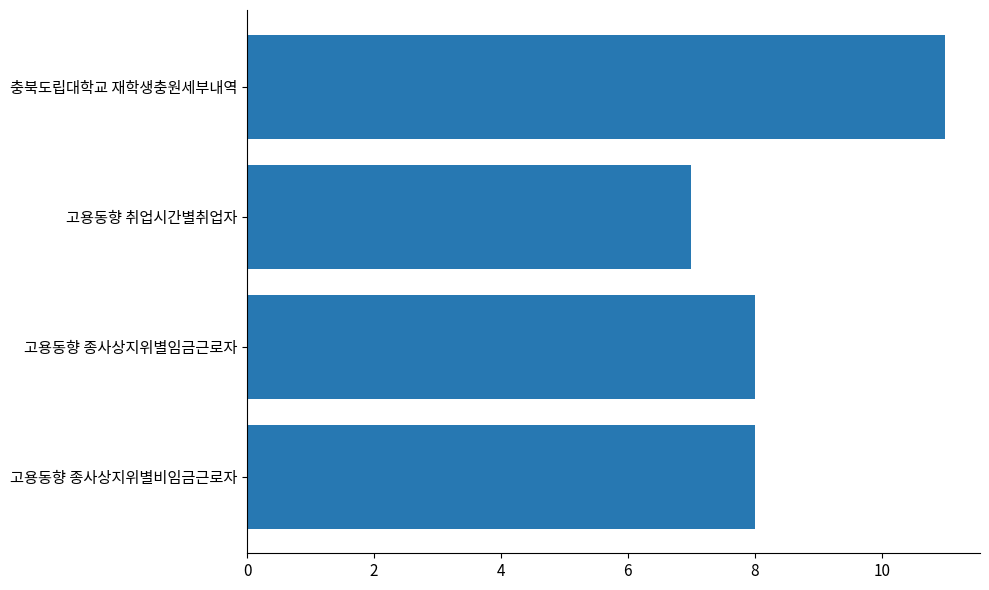

The chart shows a value of 7 at 고용동향 취업시간별취업자. True or false?

True